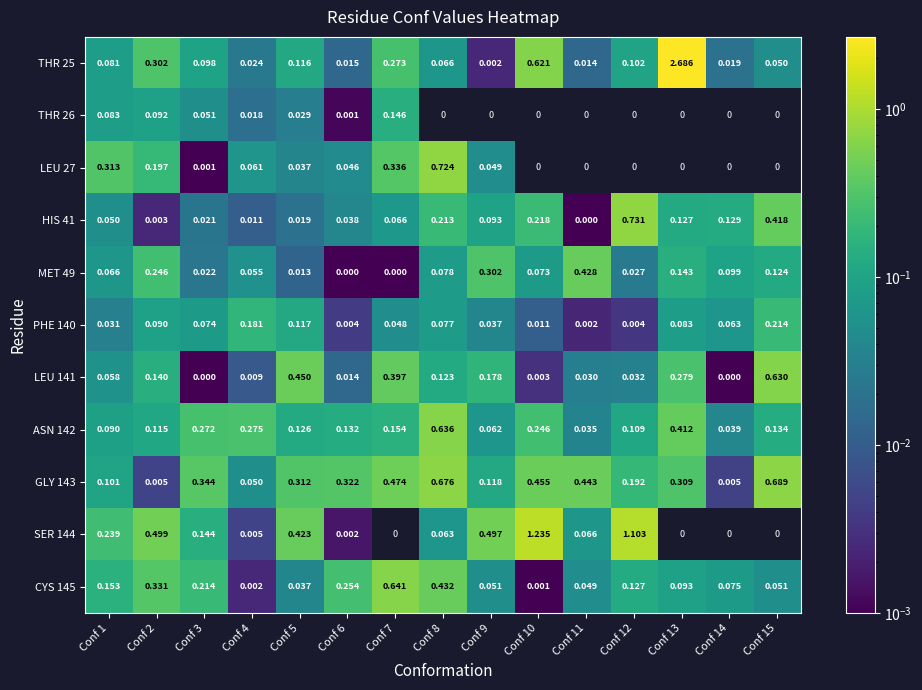

Is the value of GLY 143 at Conf 12 greater than the value of LEU 27 at Conf 7?

No